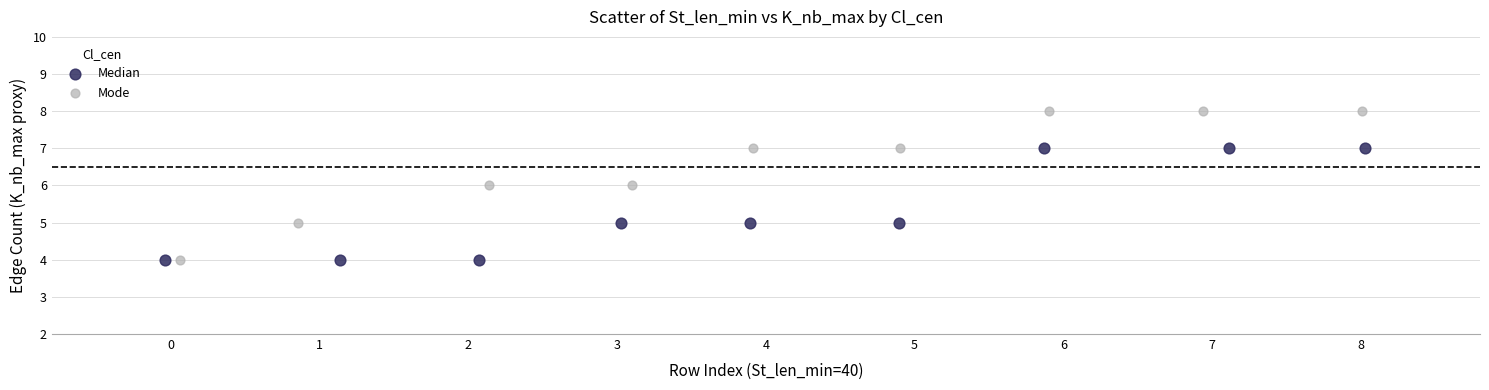

Which series has the widest spread of Y values?

Mode